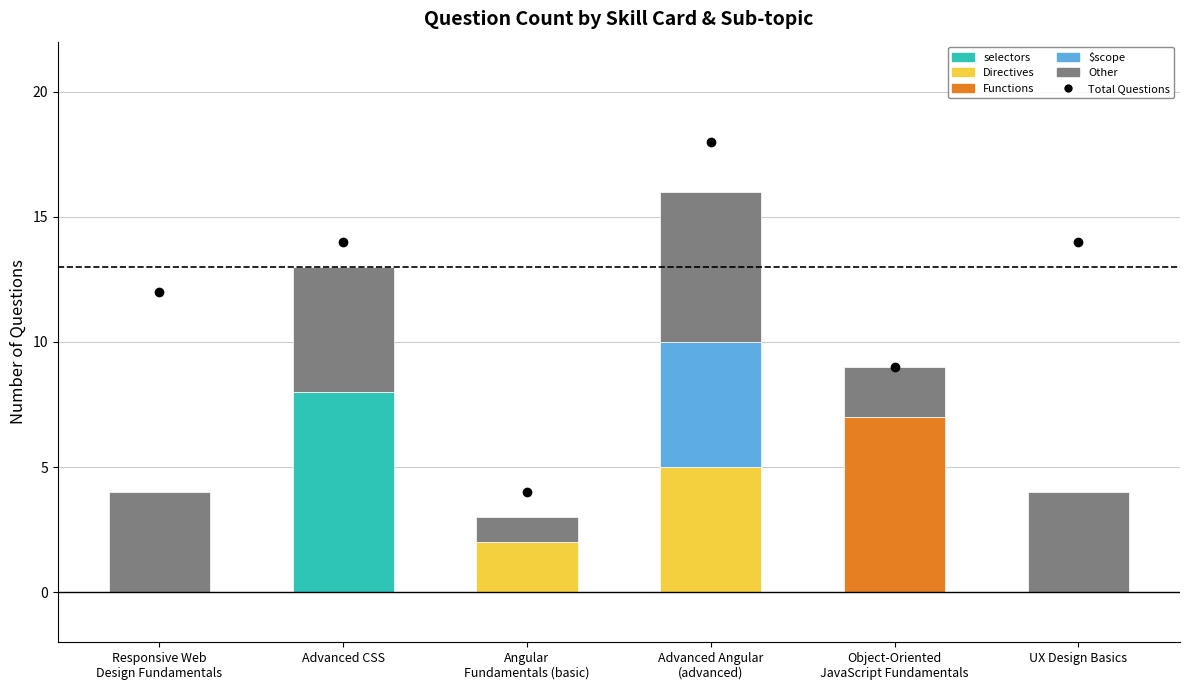

What is the difference between the maximum and minimum values in the Functions series?

7